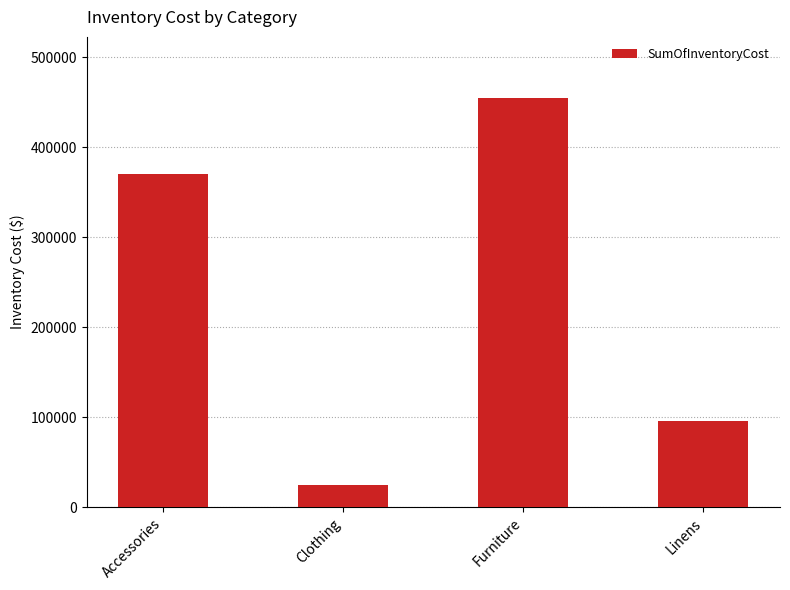

What is the smallest value displayed?

24819.3